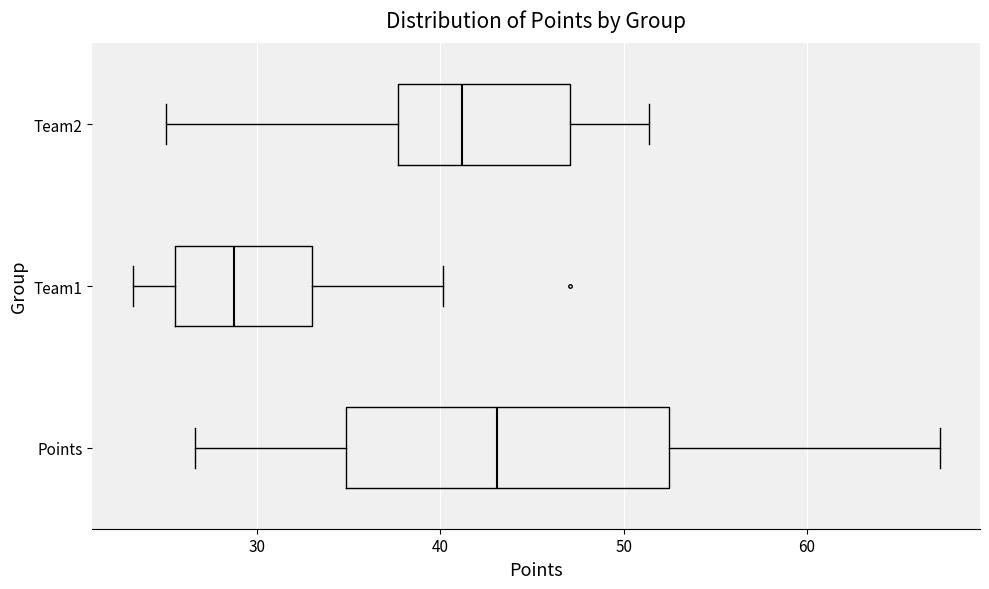

Reading bottom to top, transcribe this box plot: for each box, give where its median line is, the range the box spans, and where its two whiskers end, as read against the x-axis. The values are not printed on the chart, so give them approximately, as read against the axis.

Points: median 43, box 35 to 52, whiskers 27 to 67
Team1: median 29, box 26 to 33, whiskers 23 to 40
Team2: median 41, box 38 to 47, whiskers 25 to 51